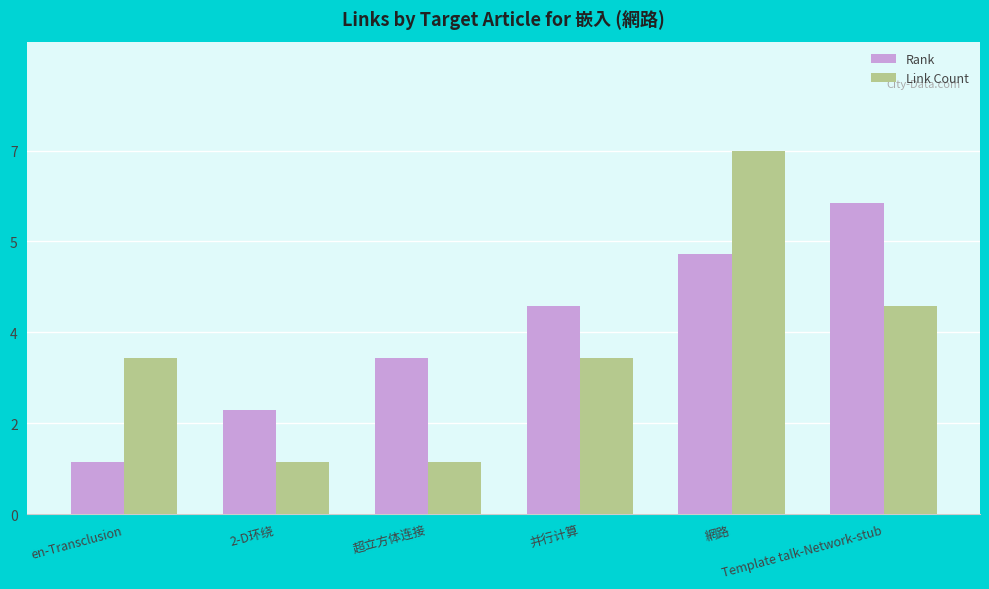

Which series changed the most between 2-D环绕 and Template talk-Network-stub?

Rank